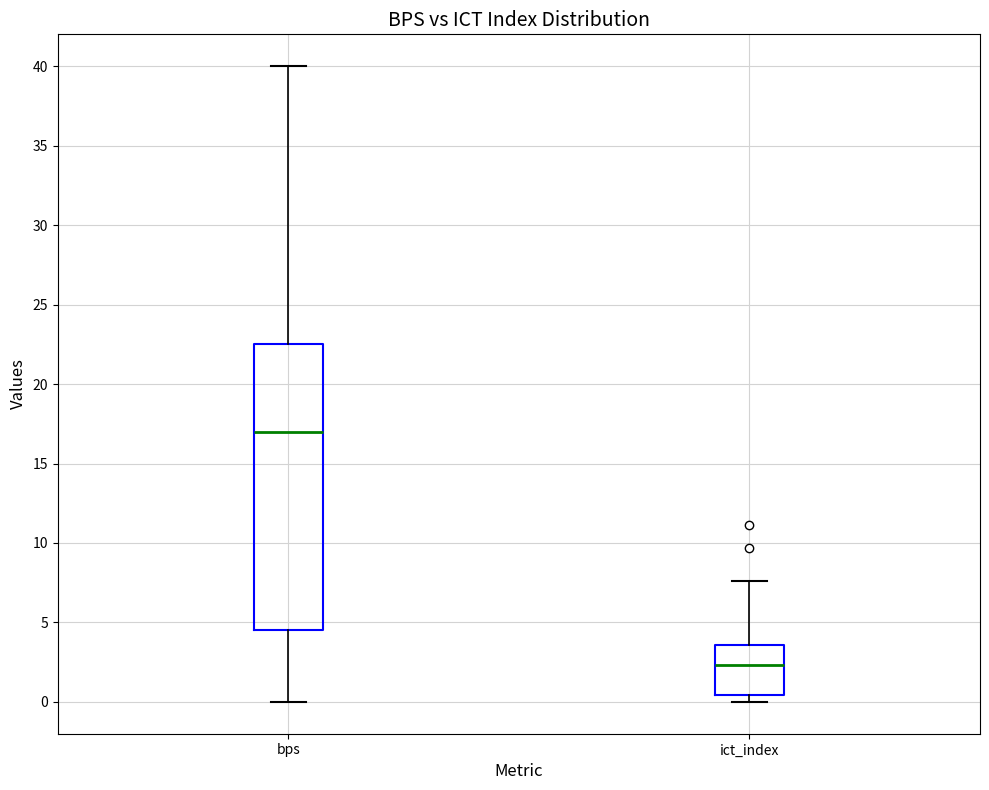

Which box has the highest median line?

bps